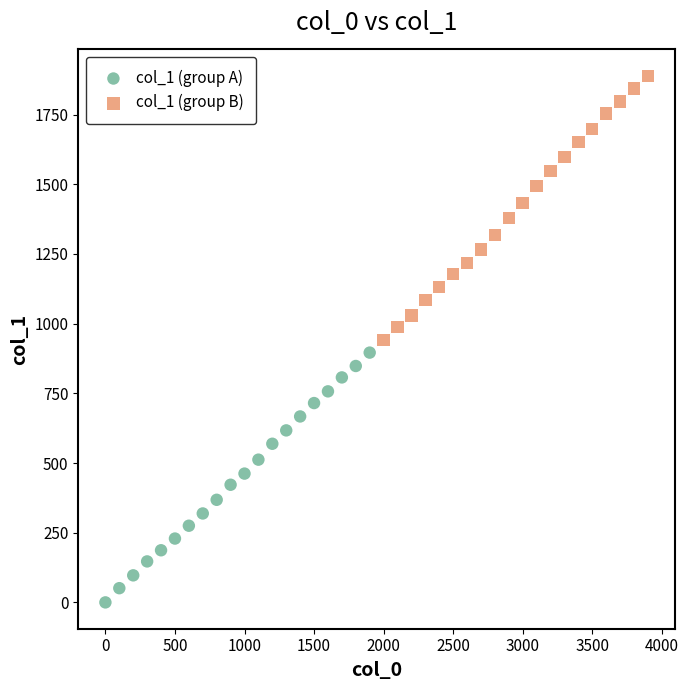

Which series reaches the minimum Y coordinate?

col_1 (group A)